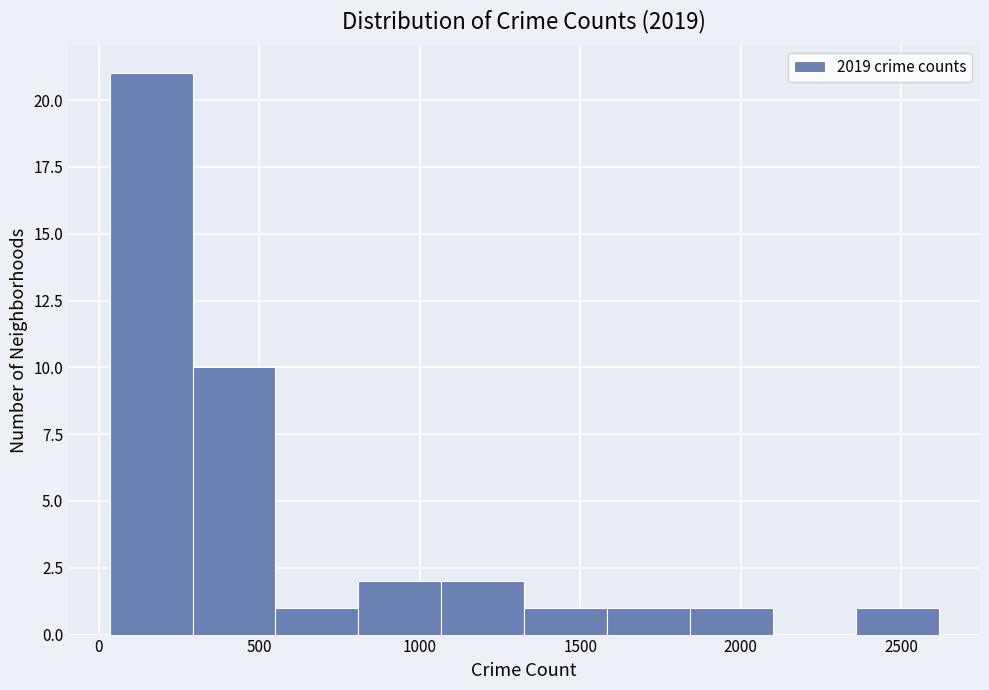

Reading left to right, transcribe this chart: for each bar, give the range it covers on the x-axis and its height. Neither the bar edges nor the heights are printed on the chart, so give them approximately, as read against the axes.

50 to 300: 21
300 to 550: 10
550 to 800: 1
800 to 1050: 2
1050 to 1350: 2
1350 to 1600: 1
1600 to 1850: 1
1850 to 2100: 1
2100 to 2350: 0
2350 to 2600: 1